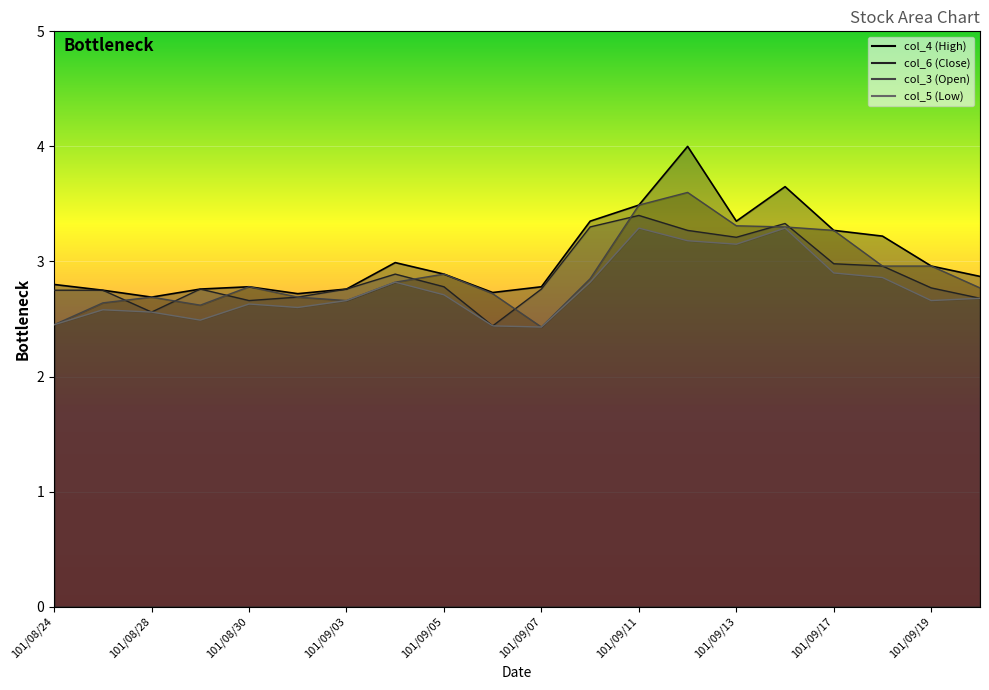

Which series has the largest range (max minus min)?

col_4